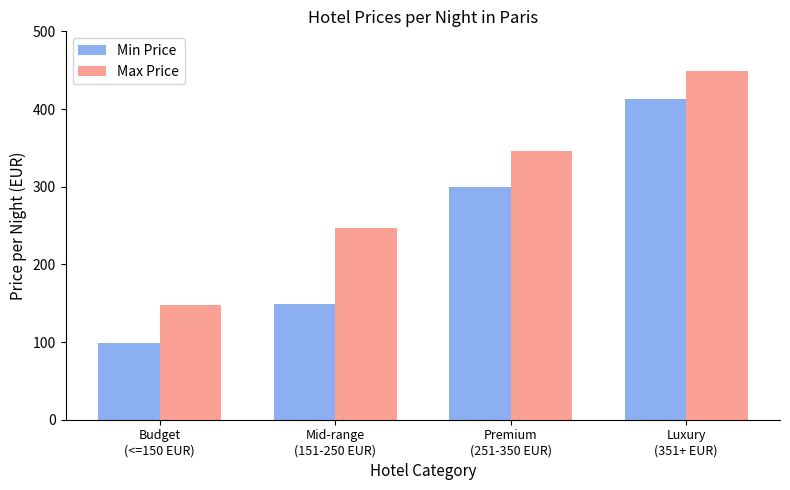

Is the value of Max Price at Luxury
(351+ EUR) greater than the value of Min Price at Premium
(251-350 EUR)?

Yes